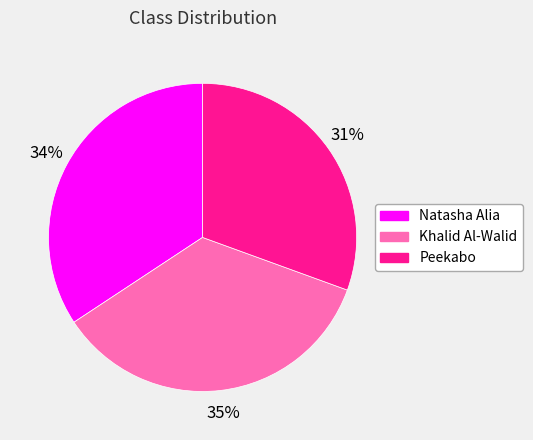

To the nearest percent, what portion does Peekabo represent?

31%